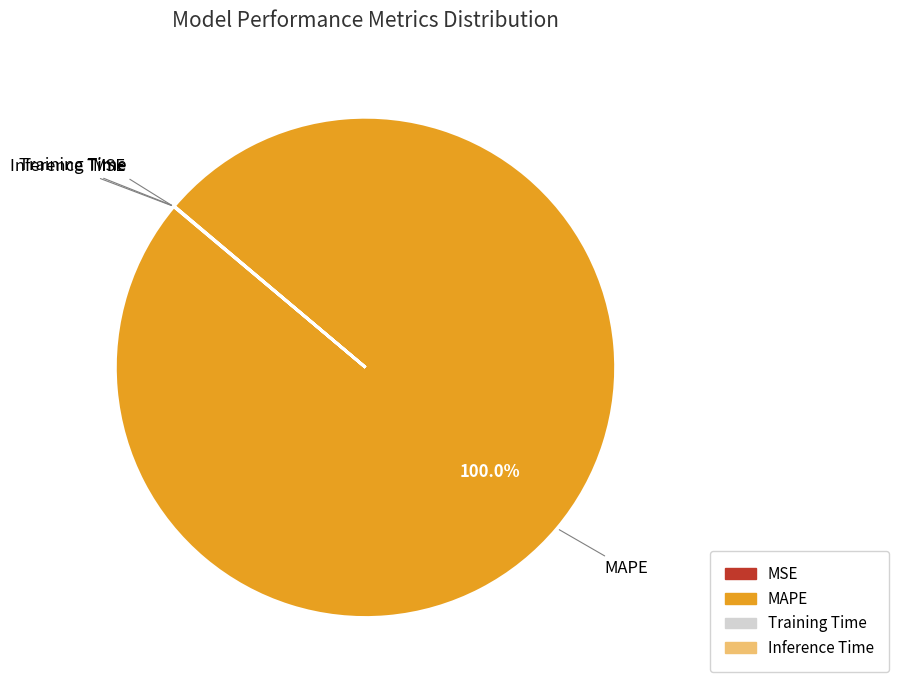

To the nearest percent, what is the average slice percentage?

25%